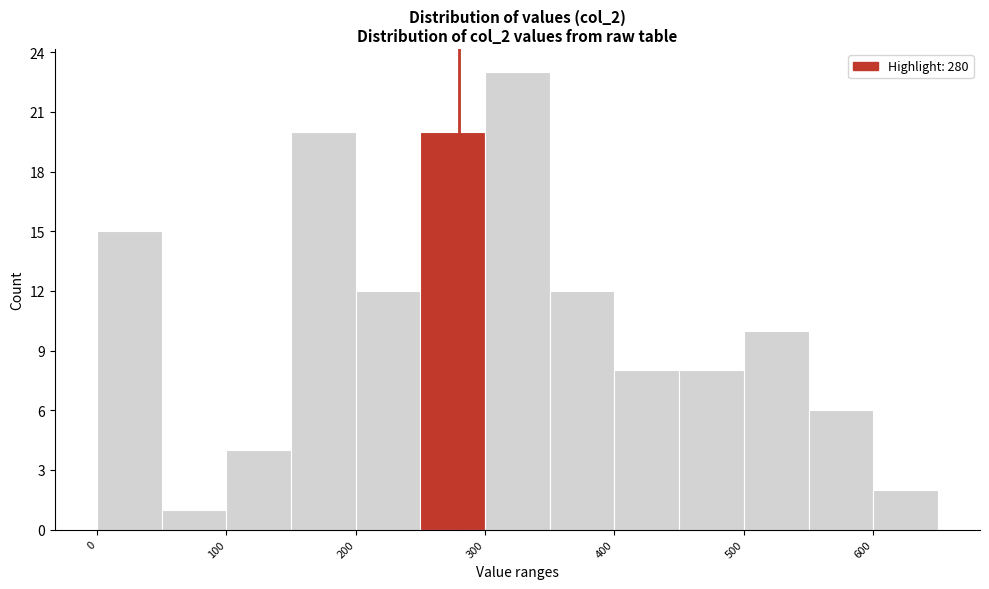

Reading left to right, transcribe this chart: for each bar, give the range it covers on the x-axis and its height. The values are not printed on the chart, so give them approximately, as read against the axis.

0 to 50: 15
50 to 100: 1
100 to 150: 4
150 to 200: 20
200 to 250: 12
250 to 300: 20
300 to 350: 23
350 to 400: 12
400 to 450: 8
450 to 500: 8
500 to 550: 10
550 to 600: 6
600 to 650: 2